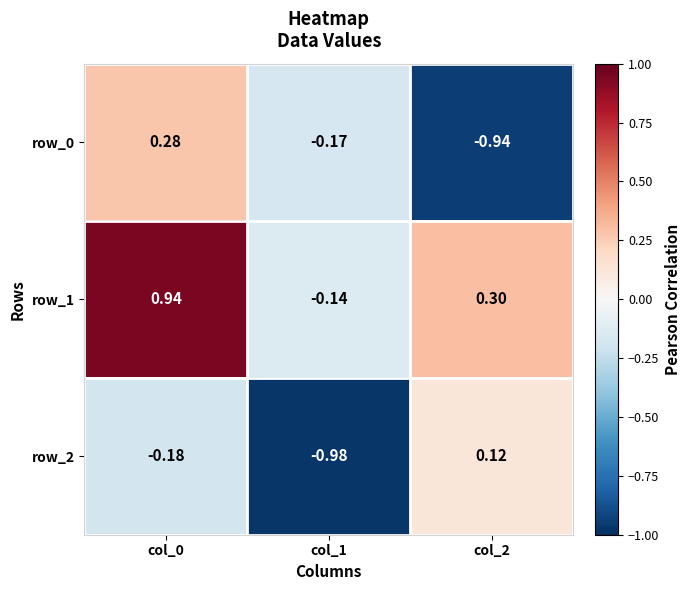

At how many categories does at least one series exceed 0?

2